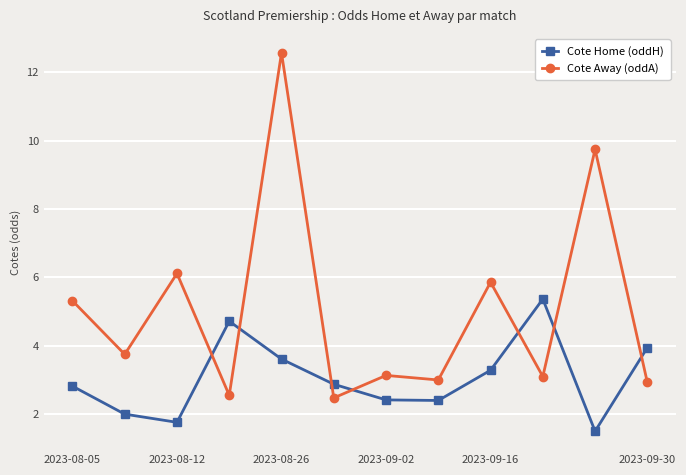

How many categories are shown in the chart?

12